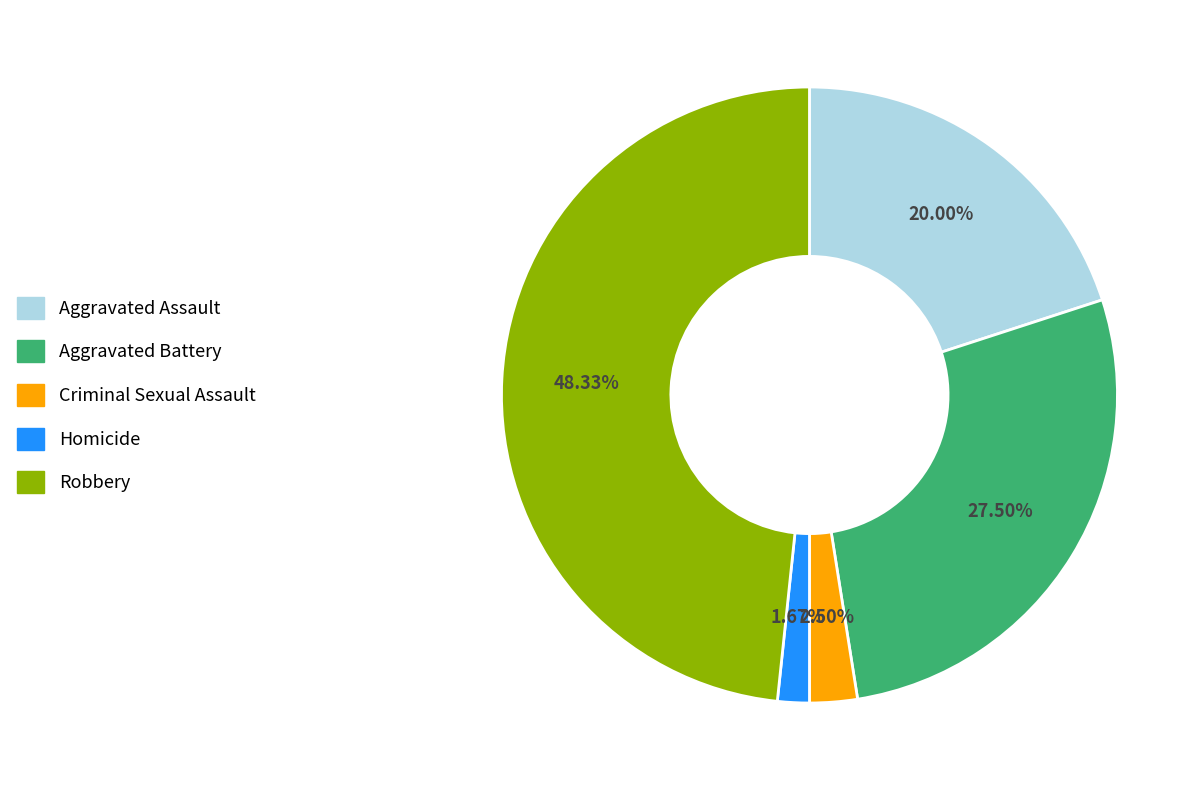

What percentage is NOT represented by Aggravated Battery?

72.5%